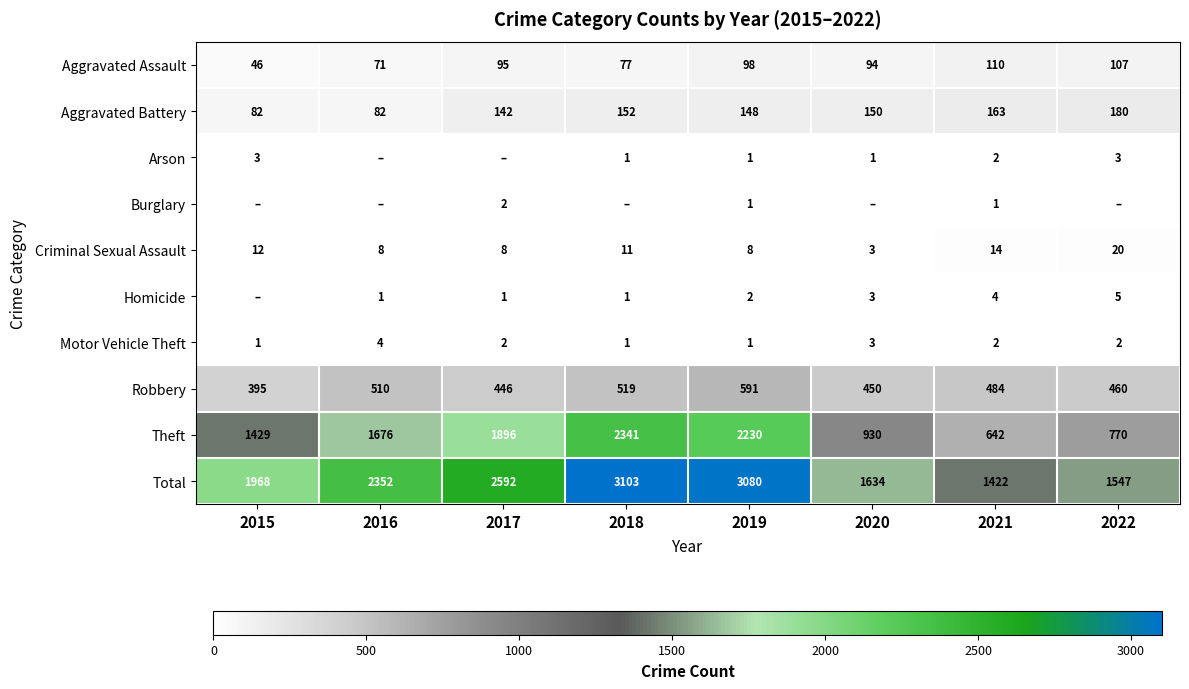

At which label is Aggravated Assault closest to 78?

2018